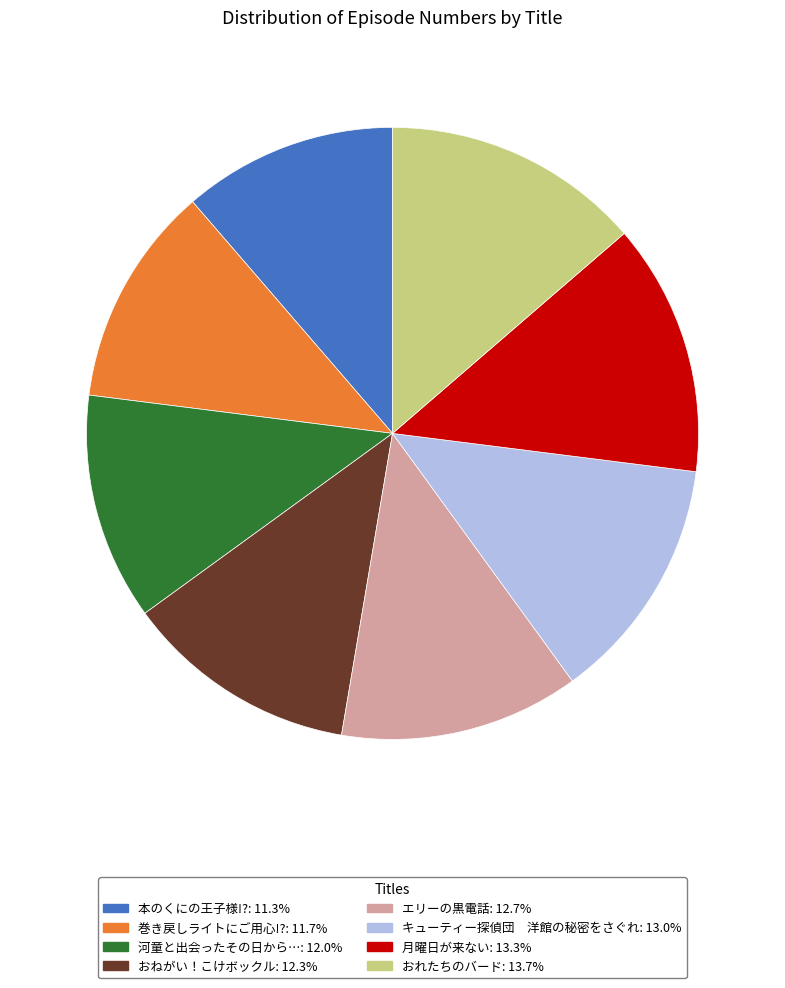

How many slices are in this pie chart?

8